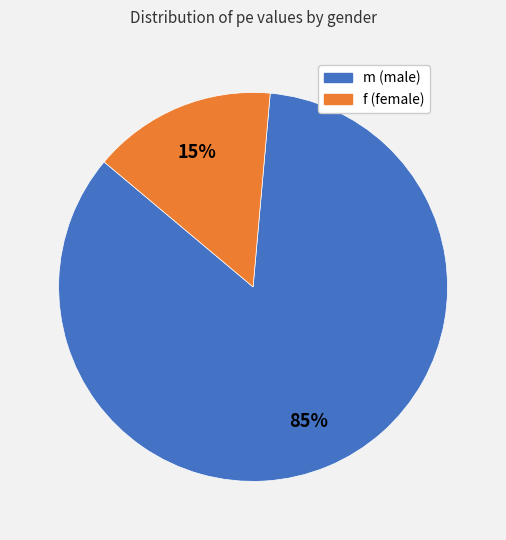

How many slices are in this pie chart?

2